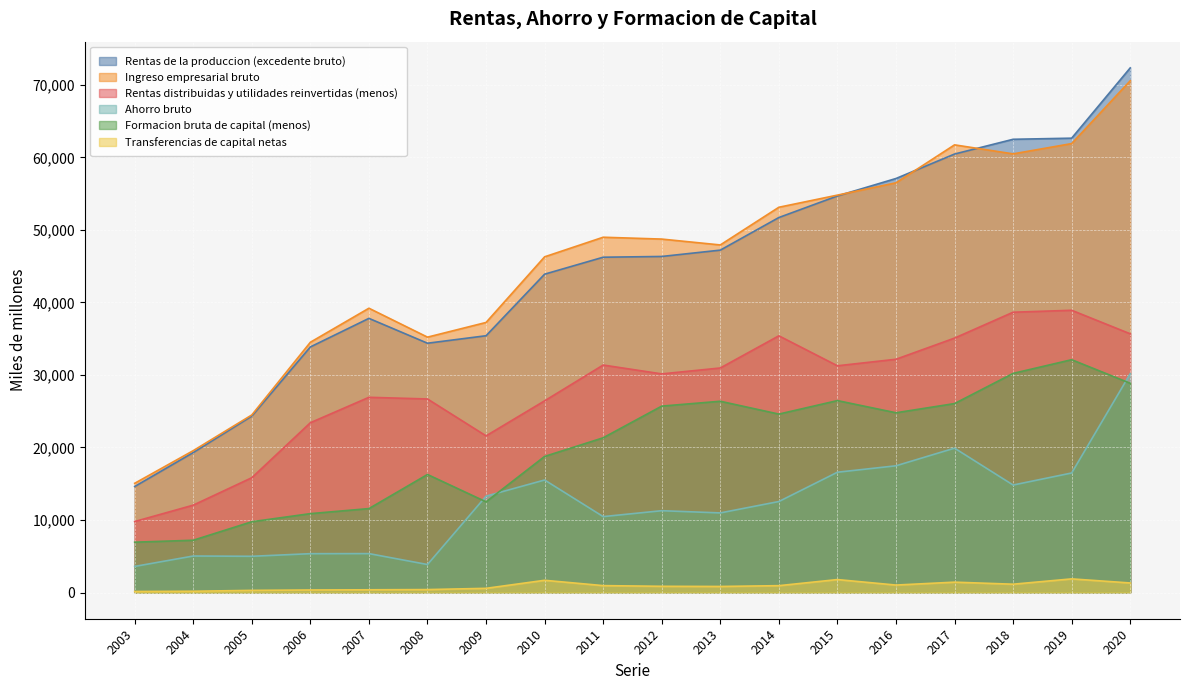

Does the chart display data point markers on the line(s)?

No